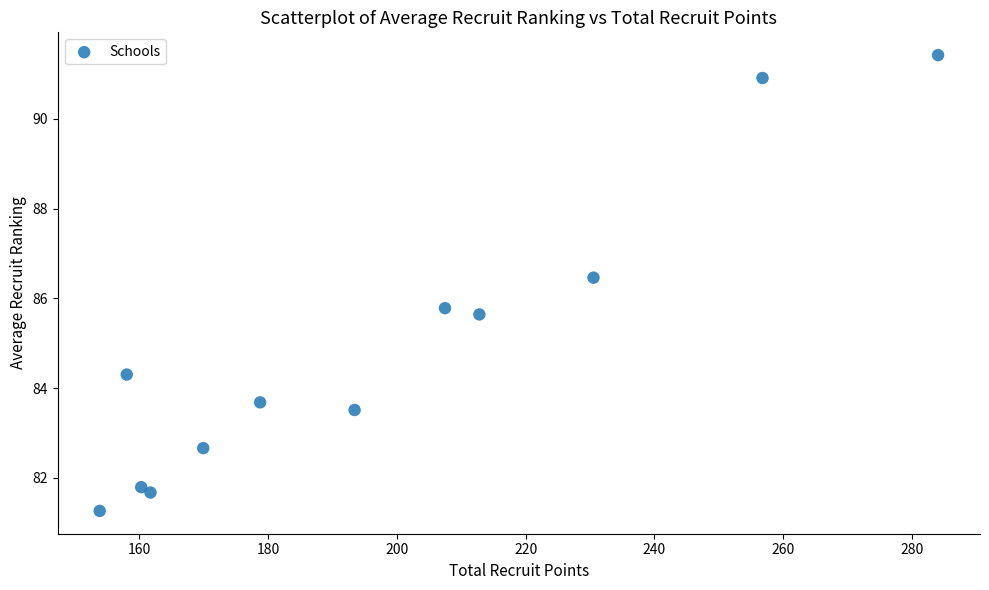

What Y value in the scatter plot is closest to 86?

85.8